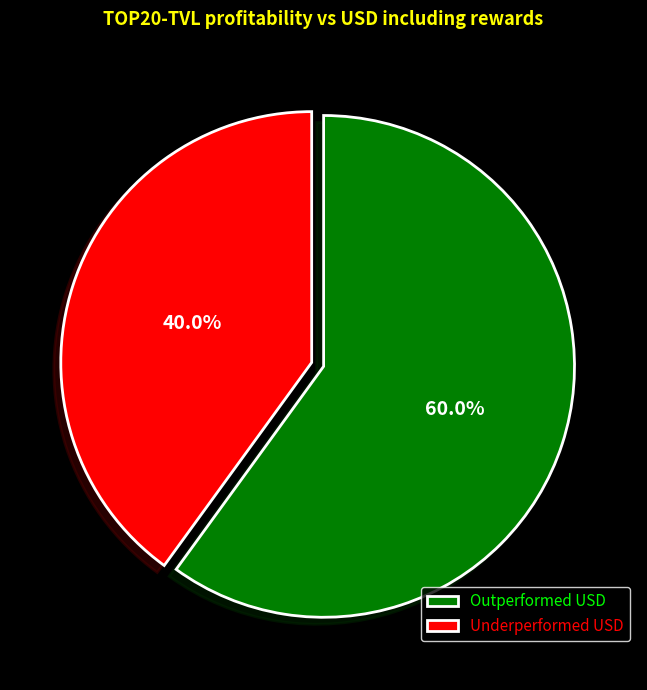

What percentage is NOT represented by Outperformed USD?

40.0%